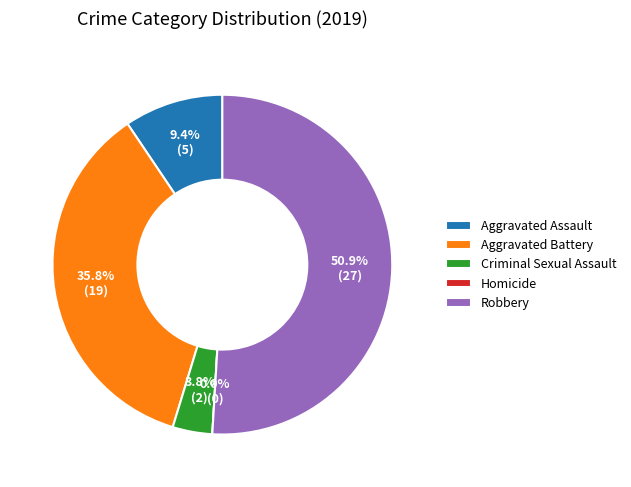

What percentage is the Criminal Sexual Assault slice, to the nearest percent?

4%